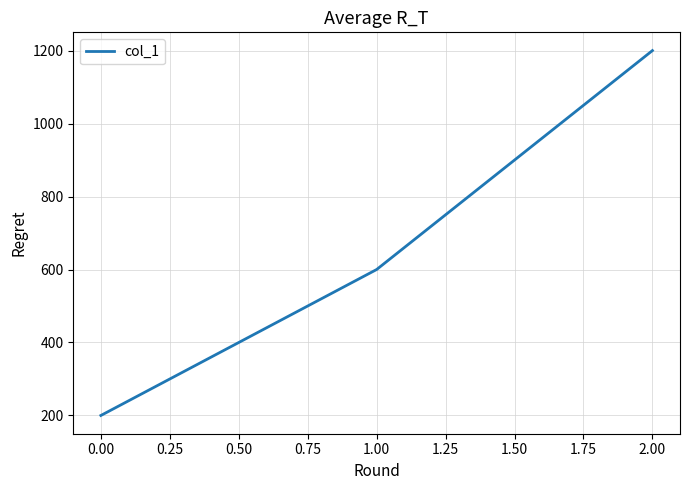

Reading left to right, extract all data points from this chart.

0.00=200	1.00=600	2.00=1200